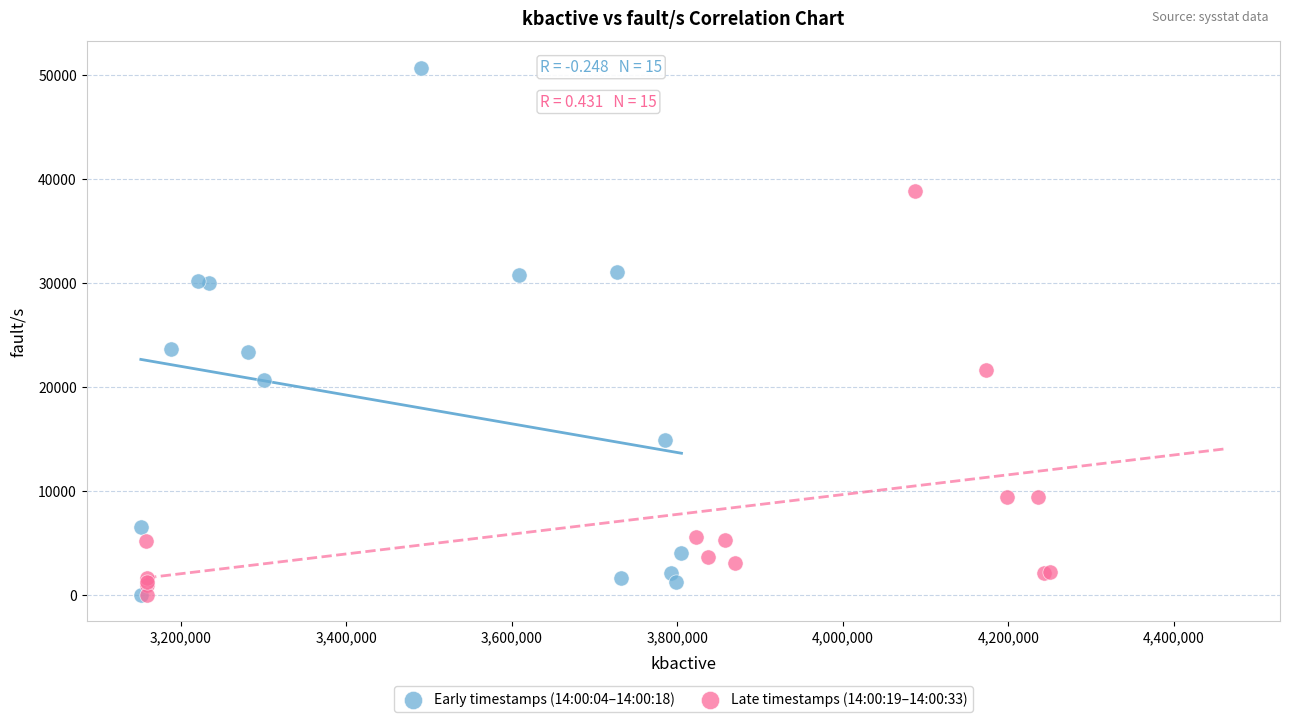

Which series has the largest Y range (max minus min)?

Early timestamps (14:00:04–14:00:18)